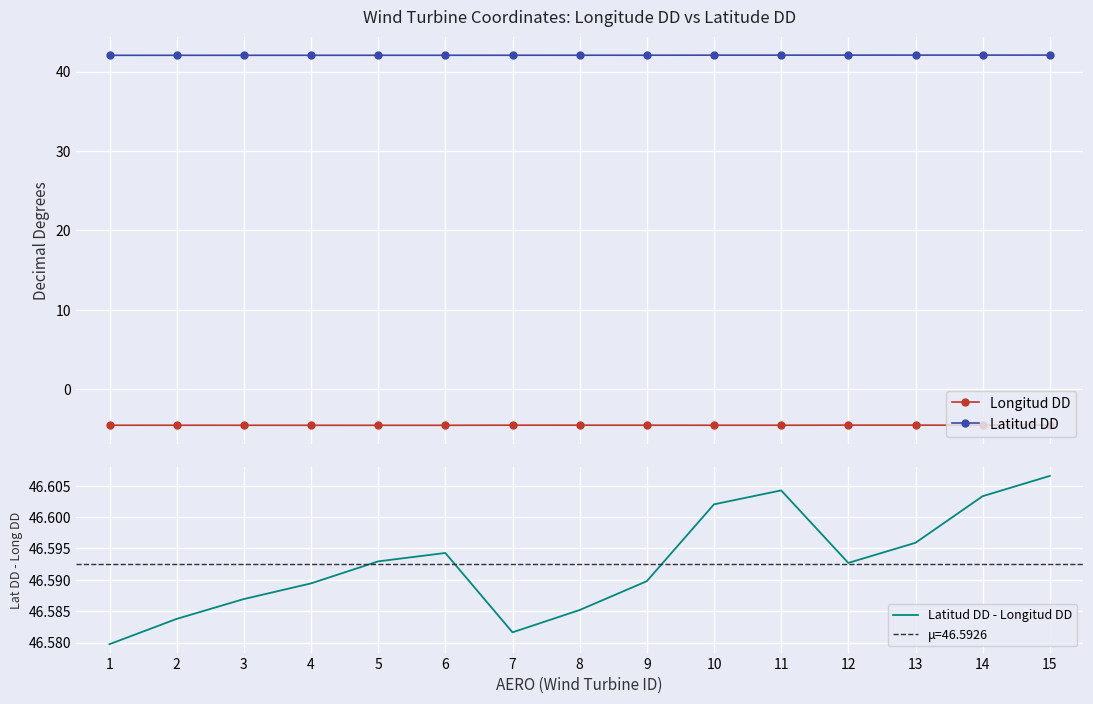

True or false: Latitud DD - Longitud DD and Latitud DD cross at least once.

False